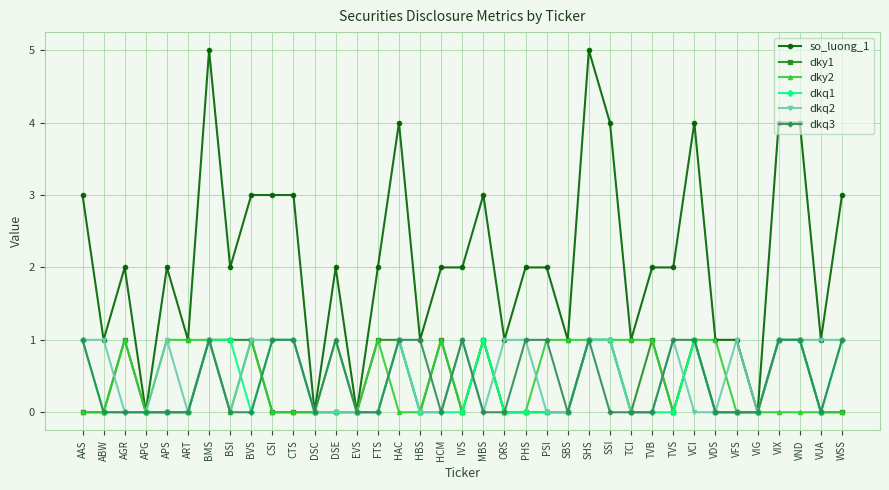

Which series has the largest range (max minus min)?

so_luong_1